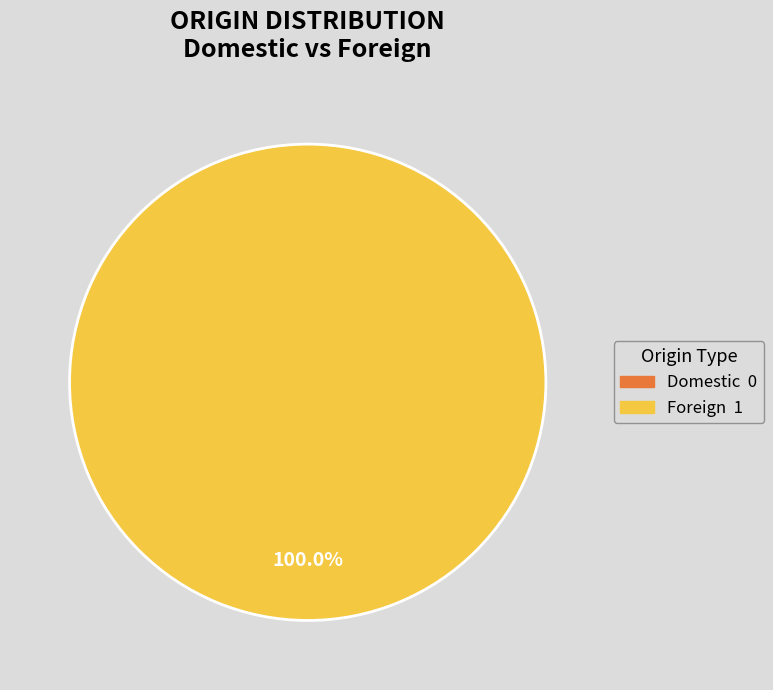

Which slice is the largest?

Foreign